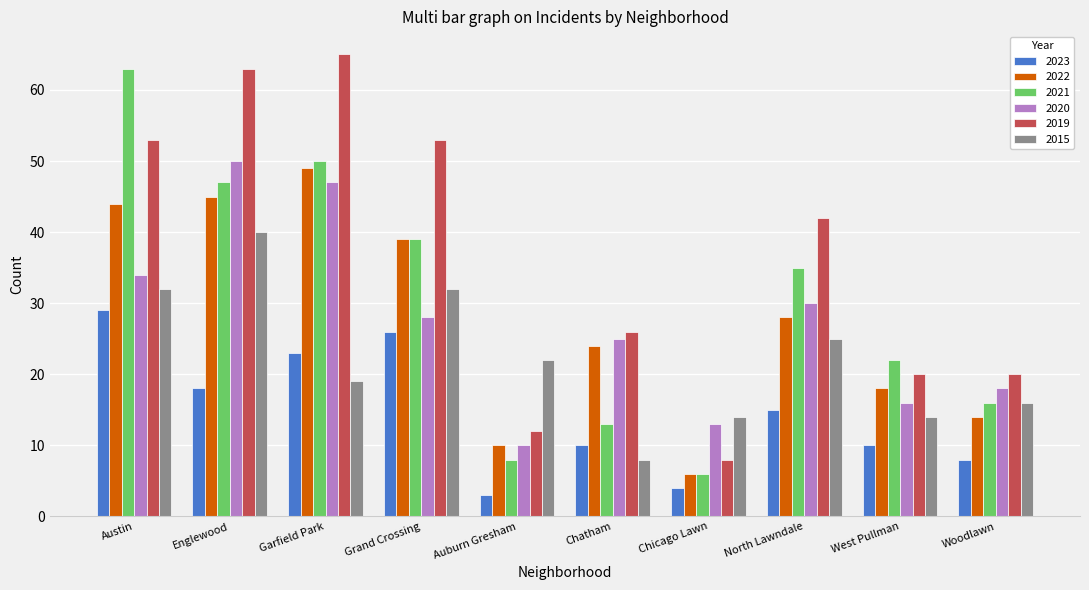

Is the value of 2023 at Garfield Park greater than the value of 2022 at Grand Crossing?

No